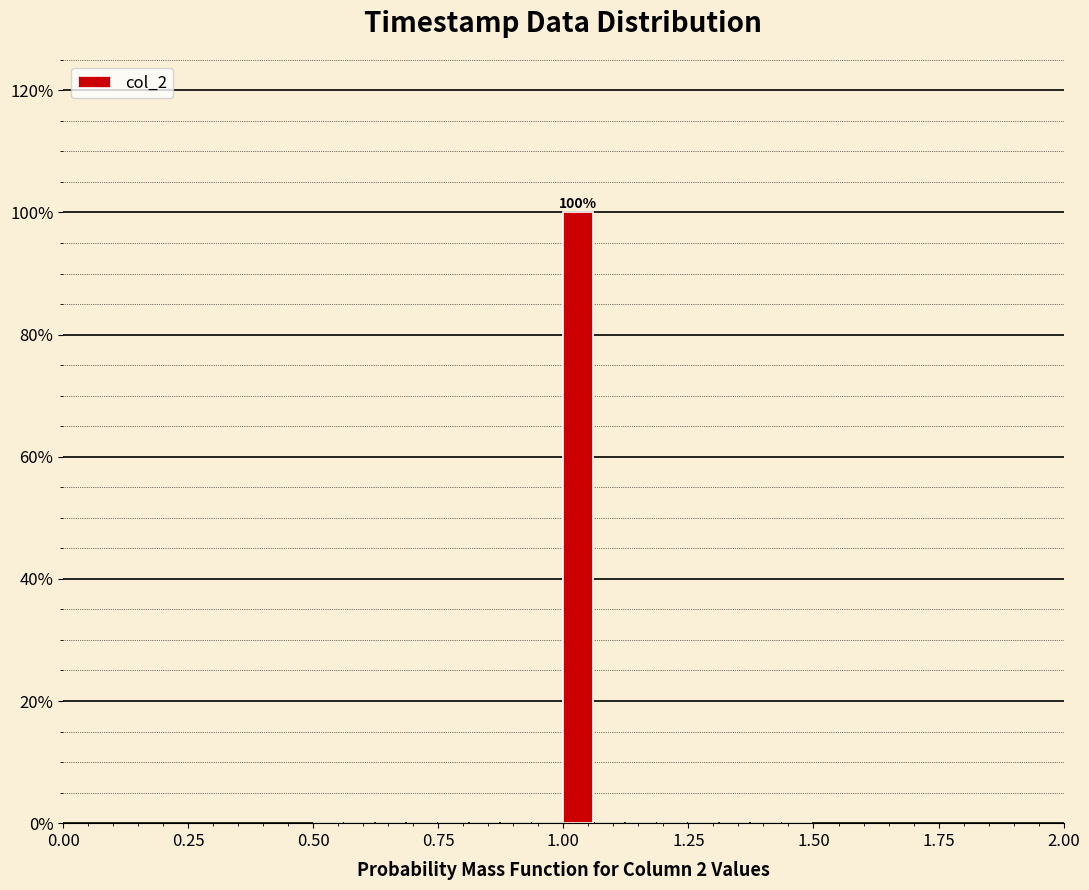

Read against the x-axis, roughly where is the centre of the tallest bar?

1.05